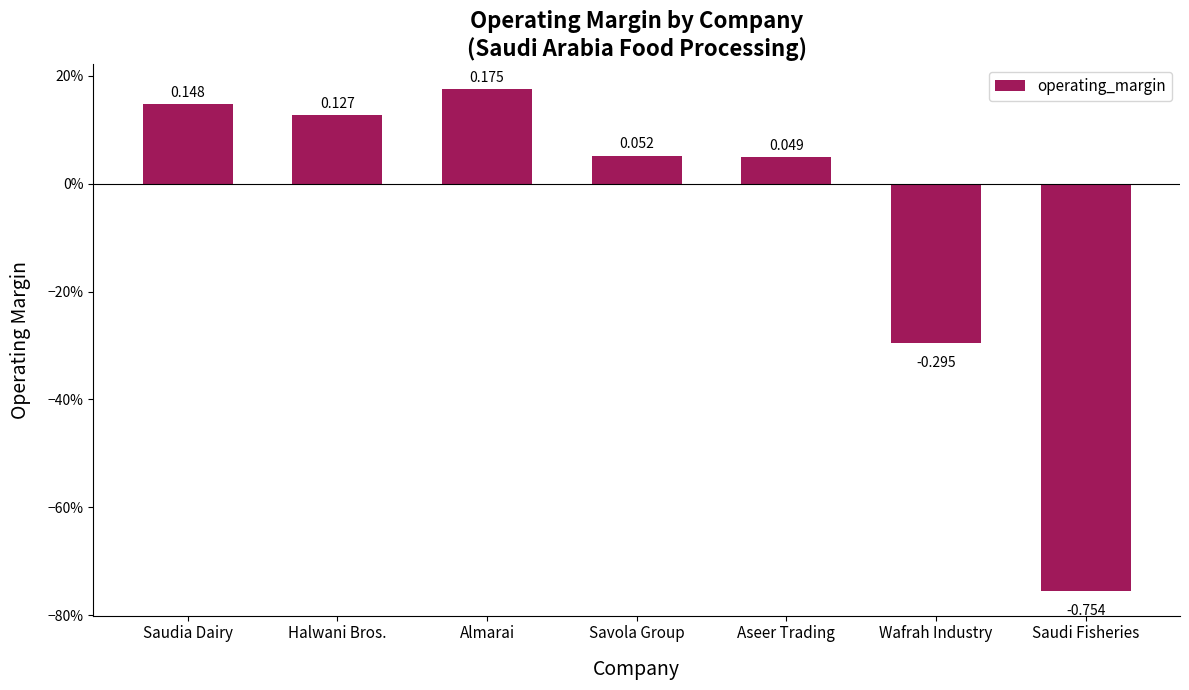

How many values are below zero?

2